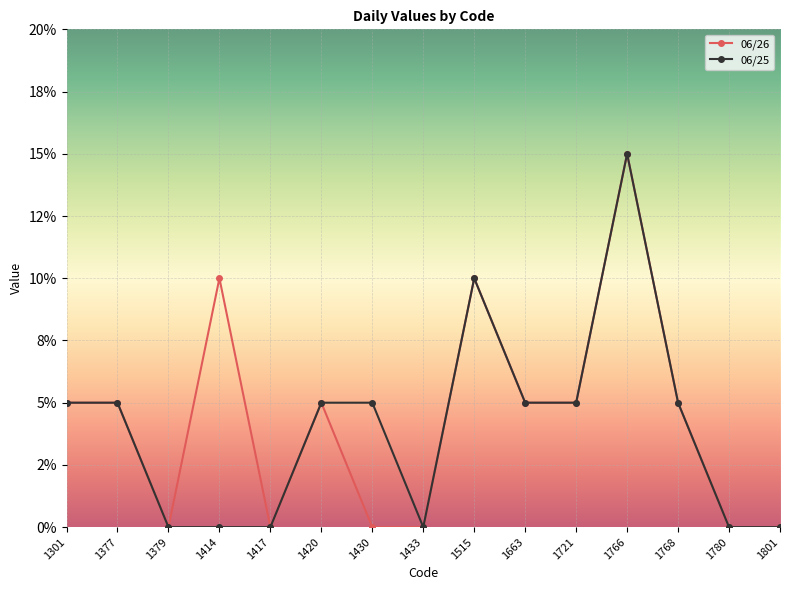

Is this an area chart (filled region under the line)?

No